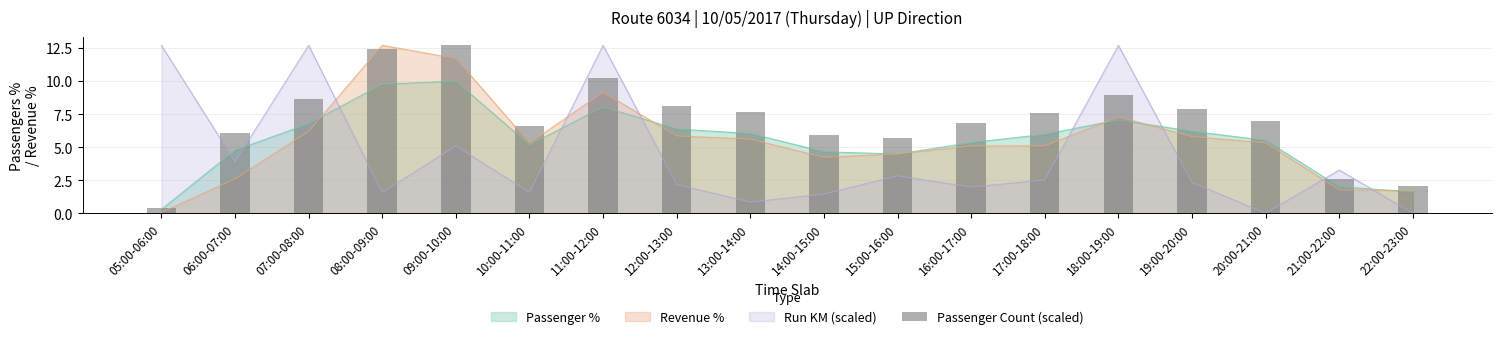

How many bars are there in total?

18